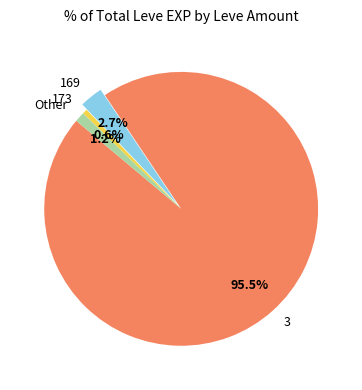

Combined, do 169 and 173 account for over 50%?

No